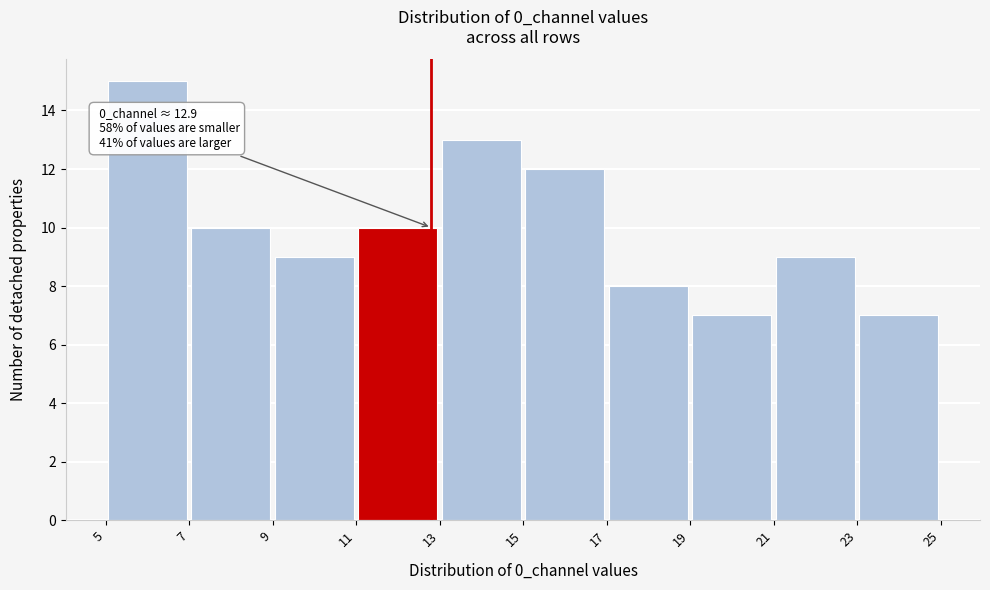

Over which range of the x-axis is the bar tallest?

5 to 7